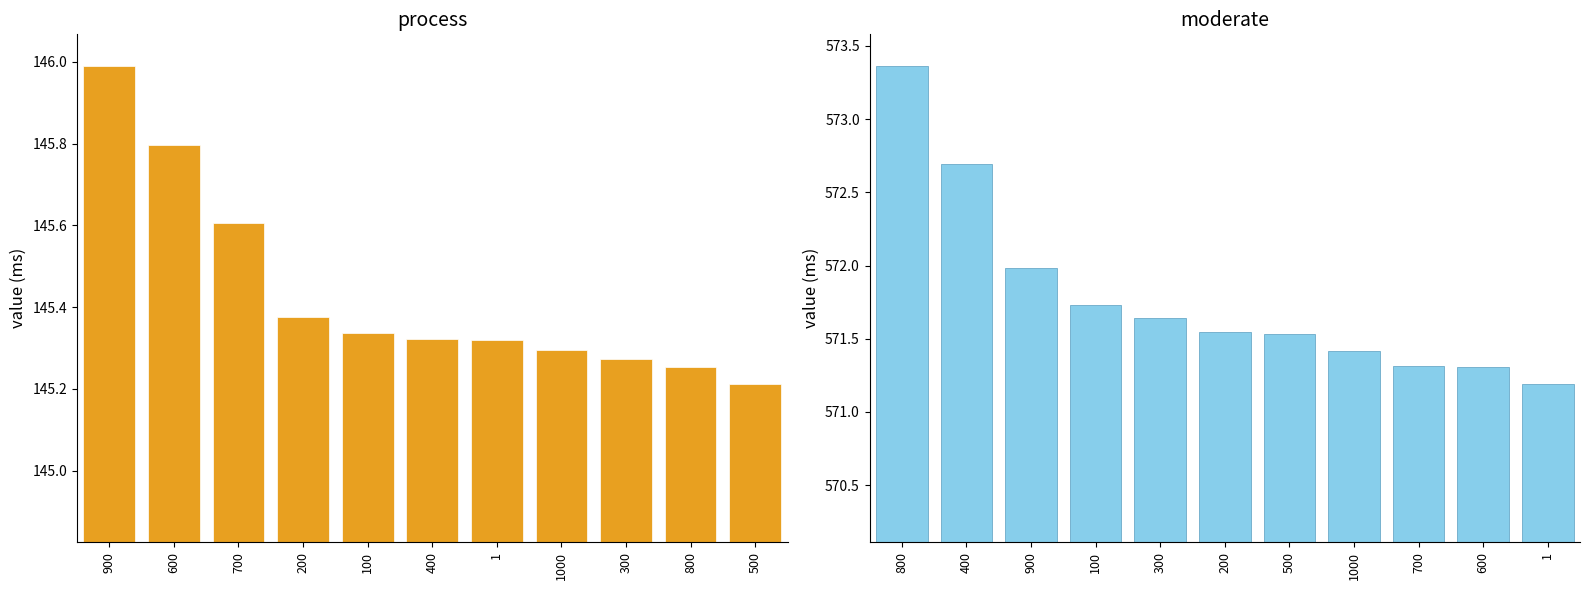

What position from the right is 600?

10